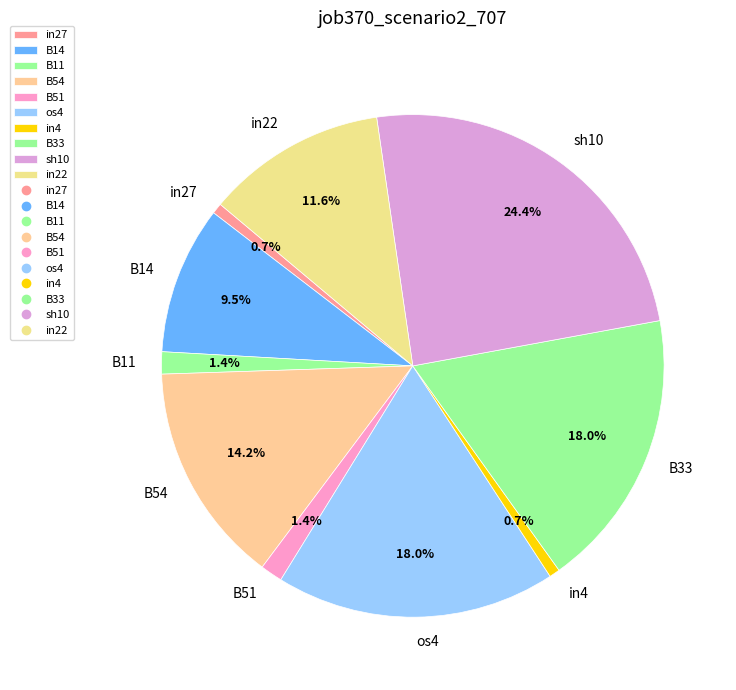

The B33 slice represents 18% of the pie. True or false?

True